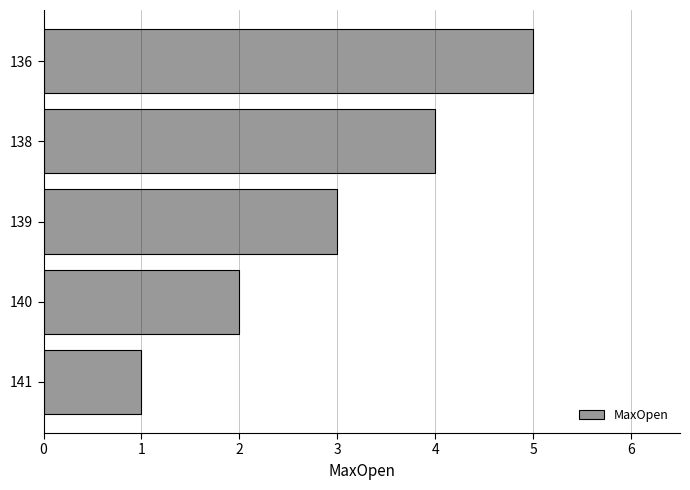

The value at 136 is 5. True or false?

True